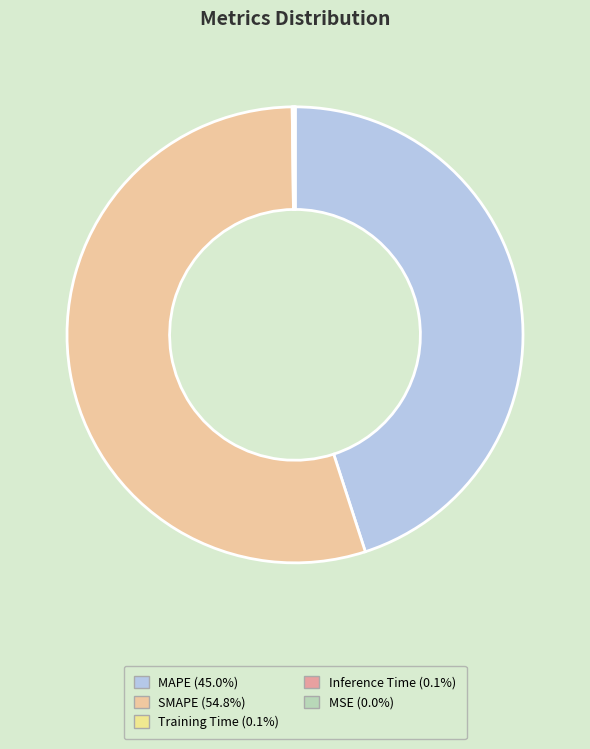

What percentage do Training Time and SMAPE together represent?

54.9%